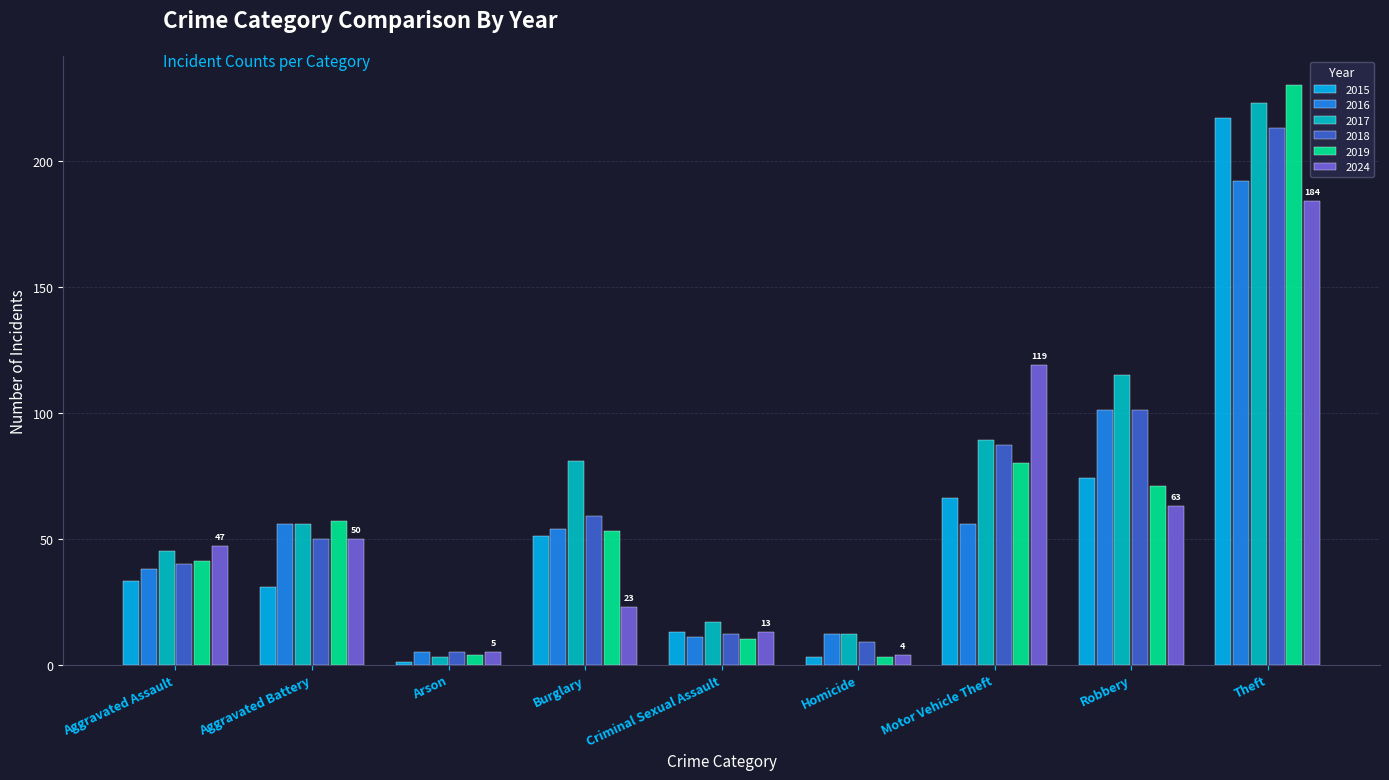

Between Motor Vehicle Theft and Theft, which series saw the biggest shift?

2015